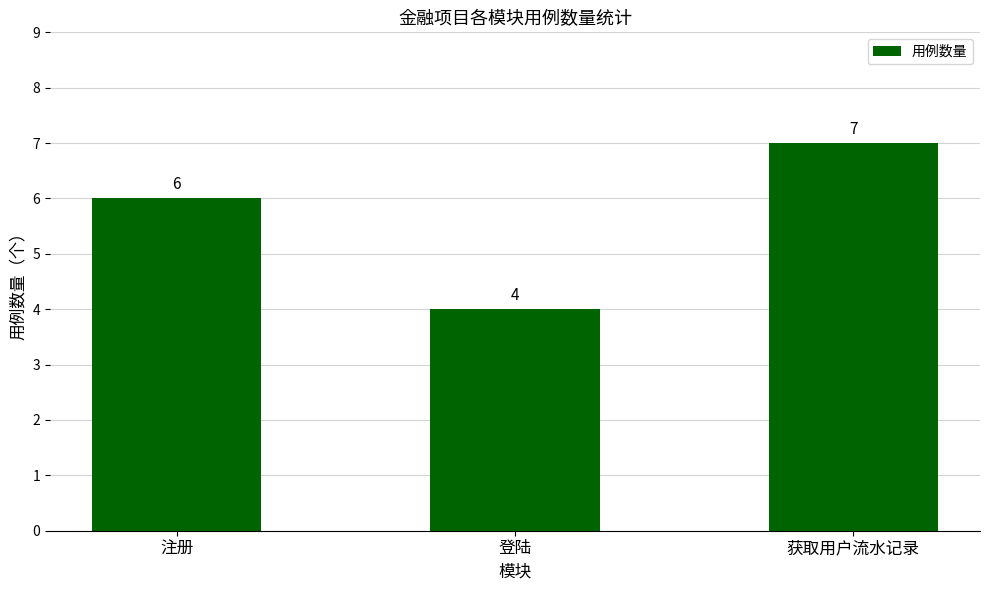

Count the values in the range 4 to 7.

3